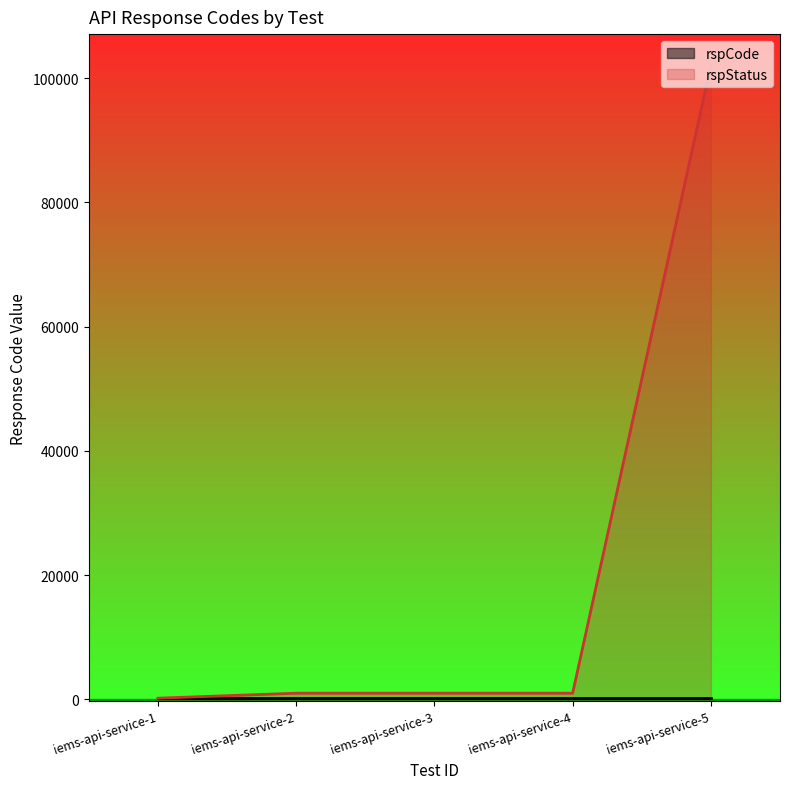

At which category does the chart reach its peak across all series?

iems-api-service-5